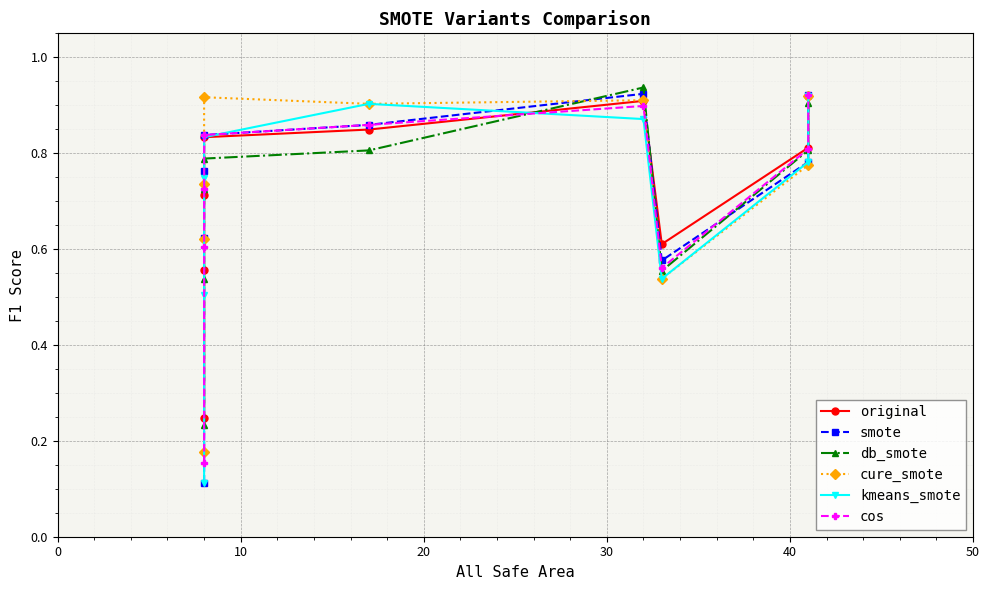

What are all the series names shown in the legend?

original, smote, db_smote, cure_smote, kmeans_smote, cos